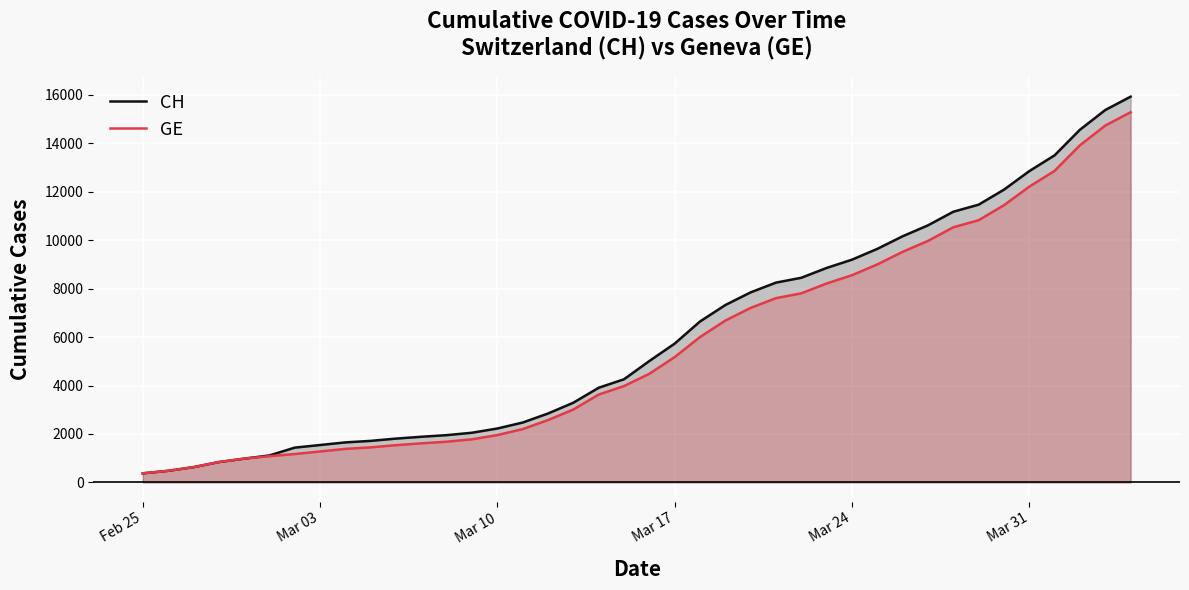

What is the maximum value shown in the chart?

15926